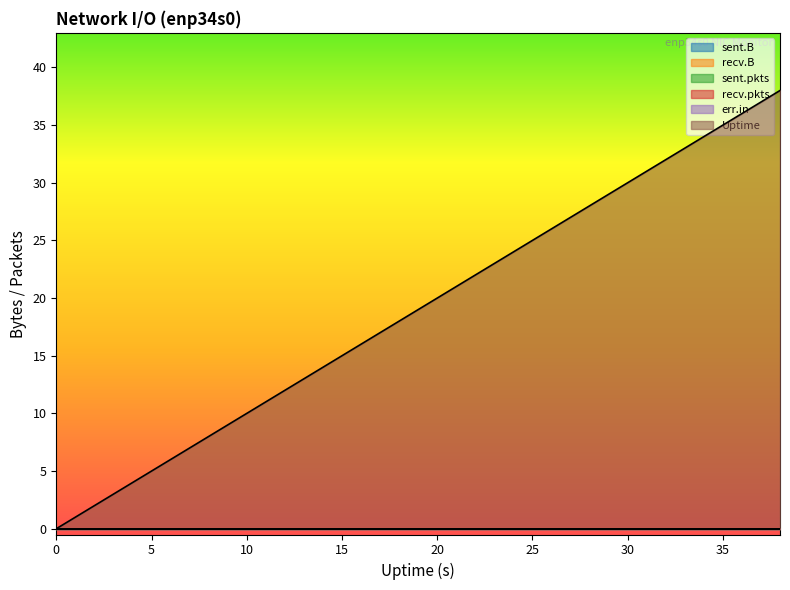

Count the number of categories in the chart.

20